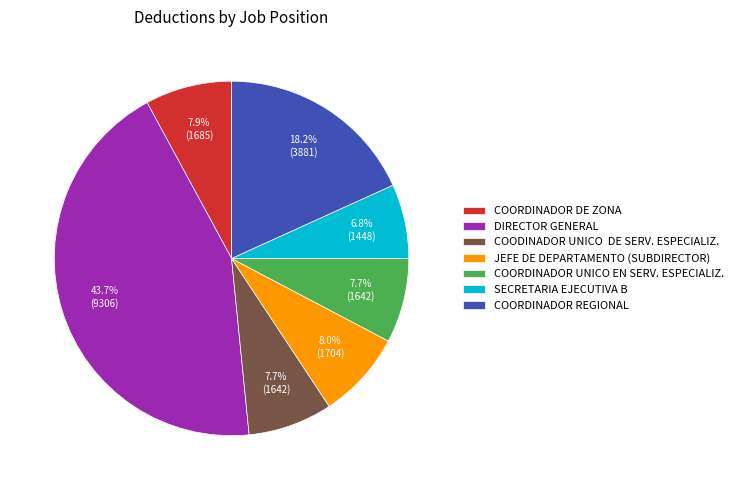

What is the ratio of the value at COORDINADOR UNICO EN SERV. ESPECIALIZ. to the value at DIRECTOR GENERAL?

0.2